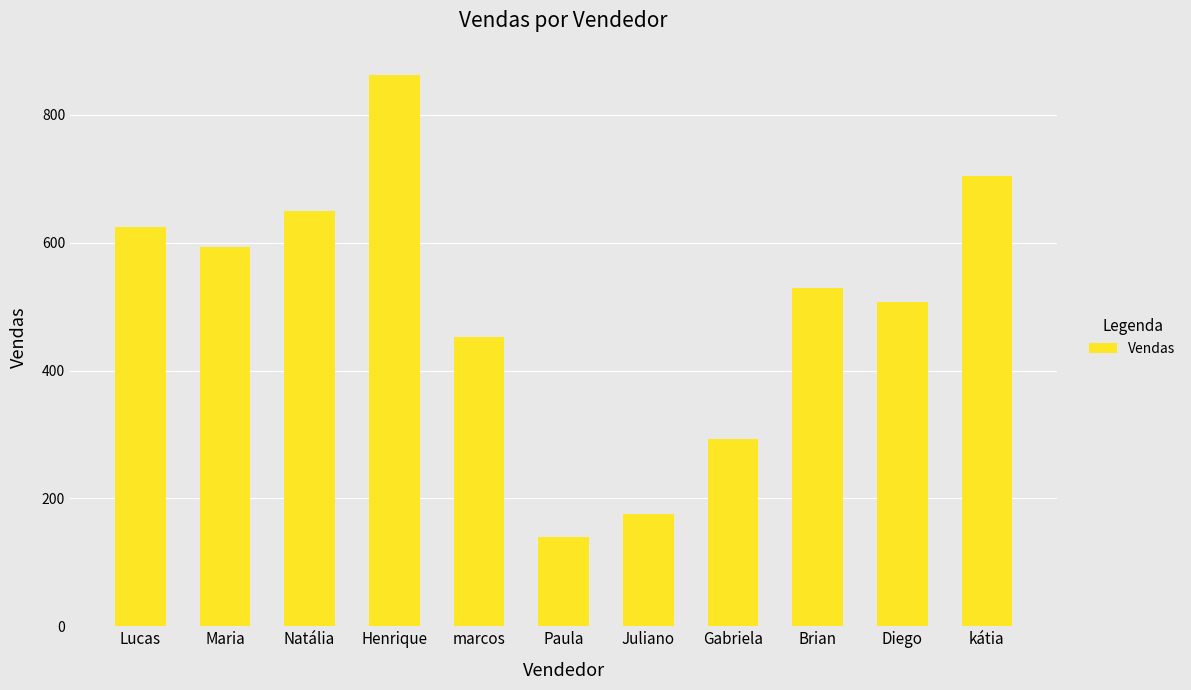

Rank the categories by value from lowest to highest.

Paula, Juliano, Gabriela, marcos, Diego, Brian, Maria, Lucas, Natália, kátia, Henrique